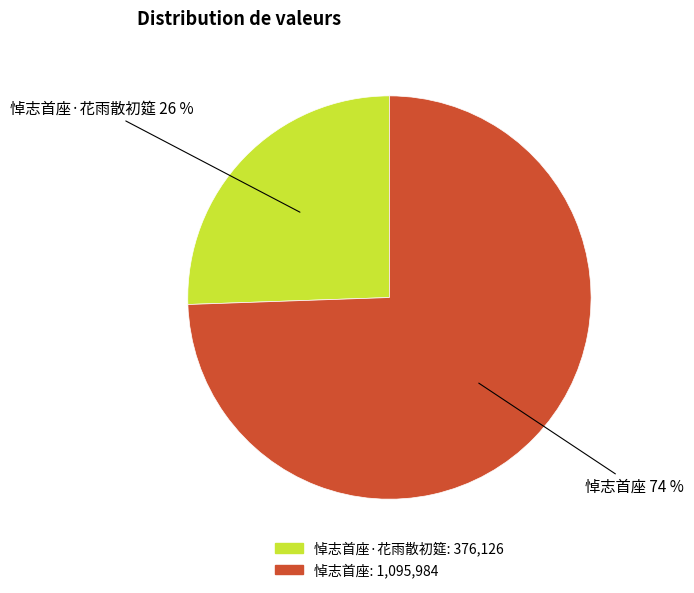

How many slices are in this pie chart?

2